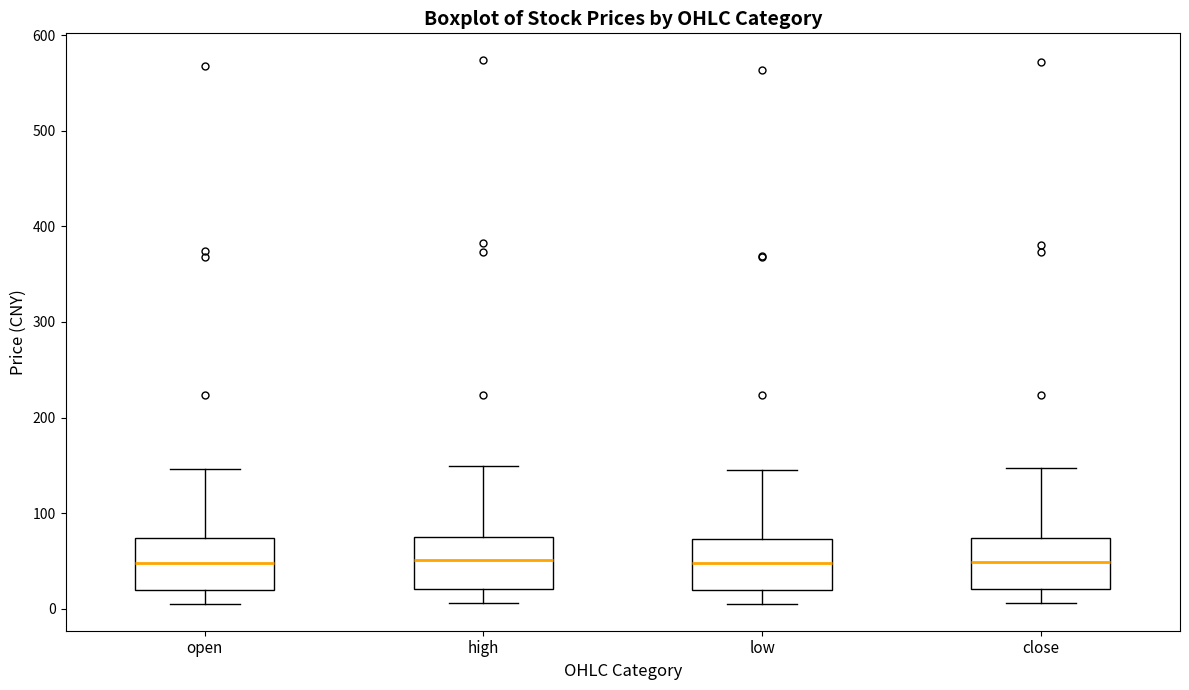

Reading left to right, read every box against the y-axis: the position of its median line, the range the box covers, and the ends of its whiskers. The values are not printed on the chart, so give them approximately, as read against the axis.

open: median 50, box 20 to 70, whiskers 10 to 150
high: median 50, box 20 to 70, whiskers 10 to 150
low: median 50, box 20 to 70, whiskers 10 to 150
close: median 50, box 20 to 70, whiskers 10 to 150